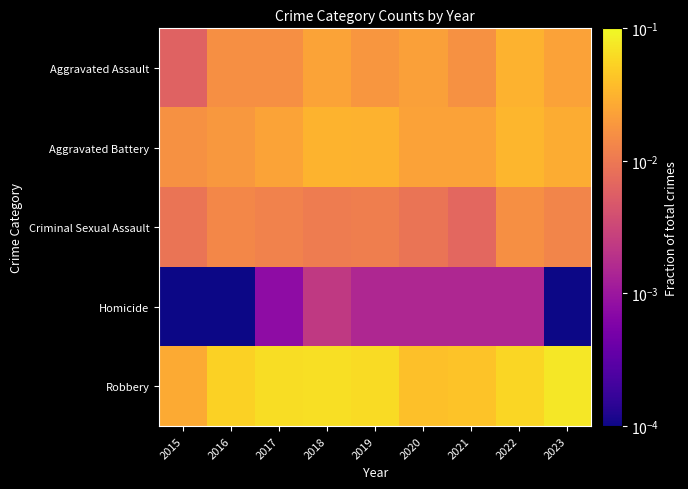

What is the difference between the highest and lowest values at 2019?

0.1